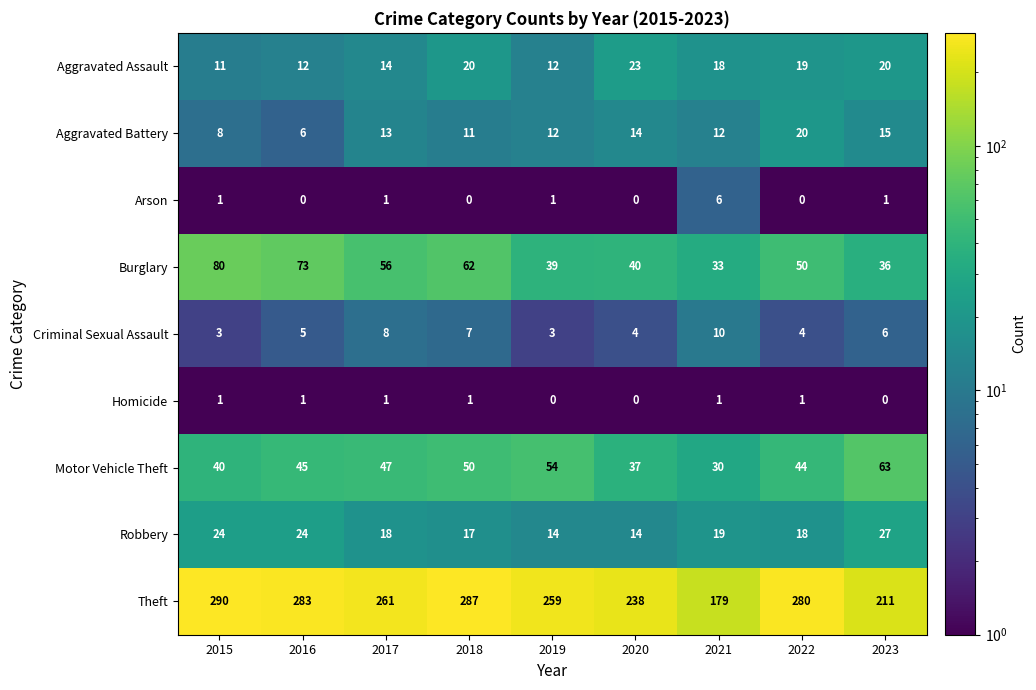

Is it true that Robbery equals 7 at 2023?

False